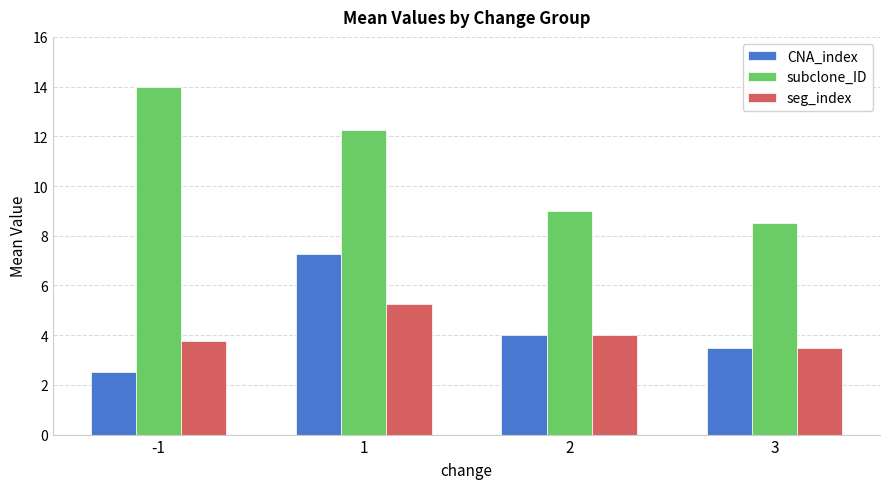

How many groups of bars are there?

4